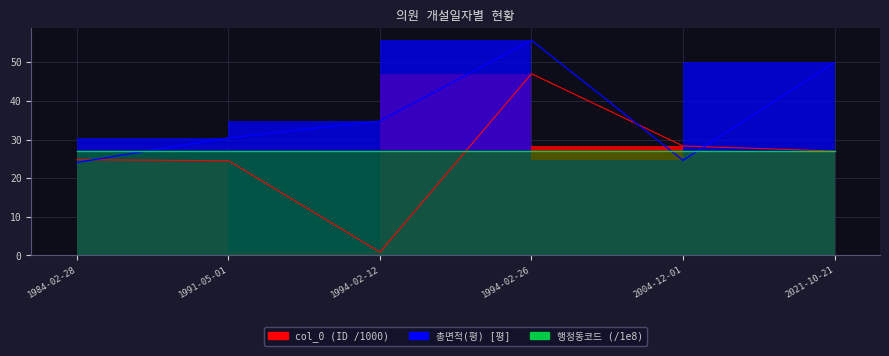

At how many categories does at least one series exceed 40?

2